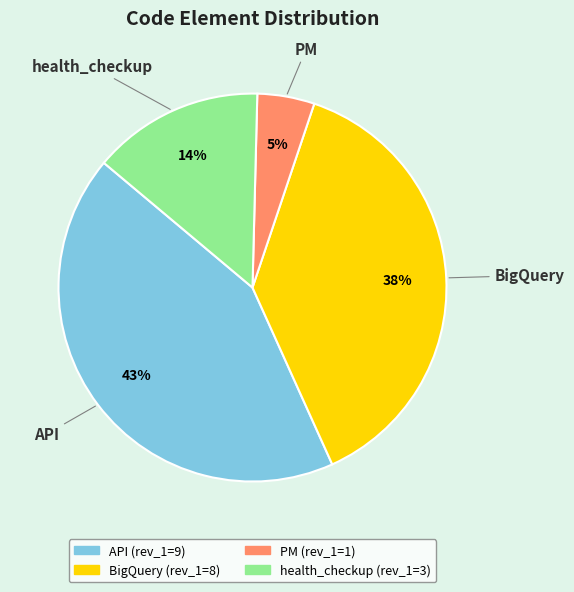

Is the sum of BigQuery and API greater than half?

Yes